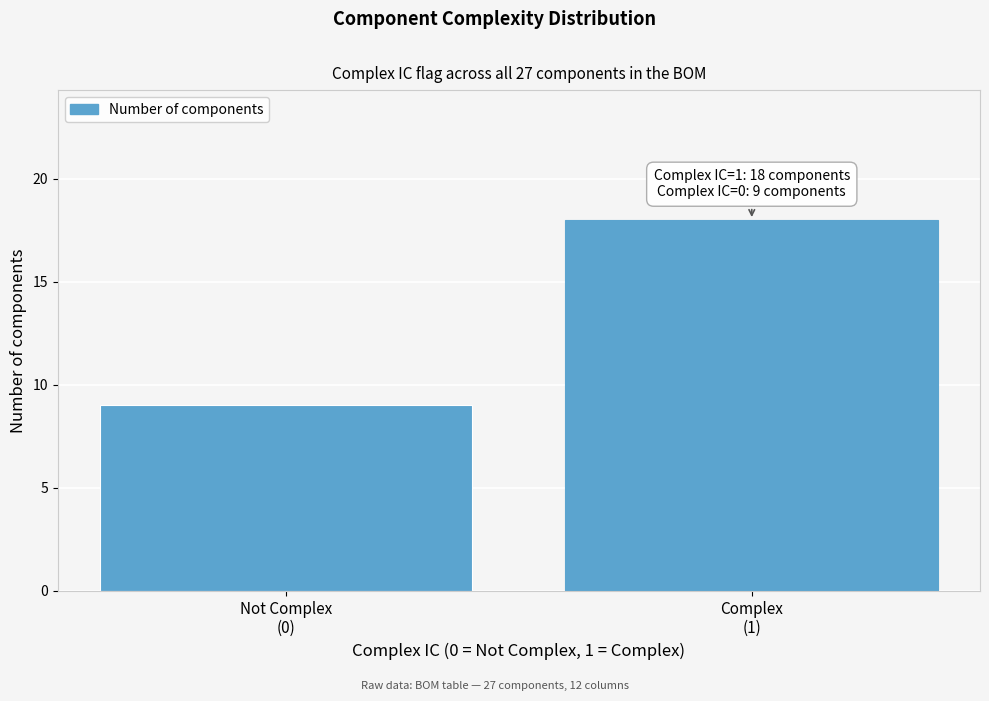

Reading right to left, what are all the values shown in this chart?

18	9